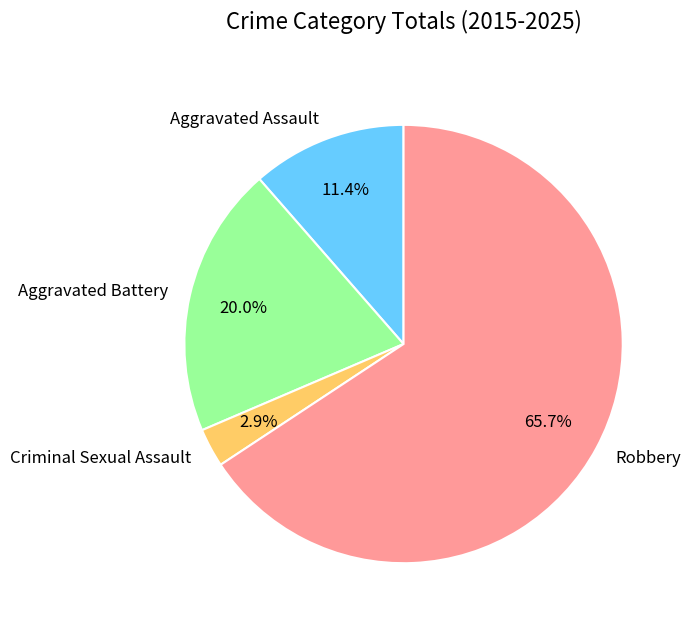

Which has a higher value, Robbery or Aggravated Battery?

Robbery